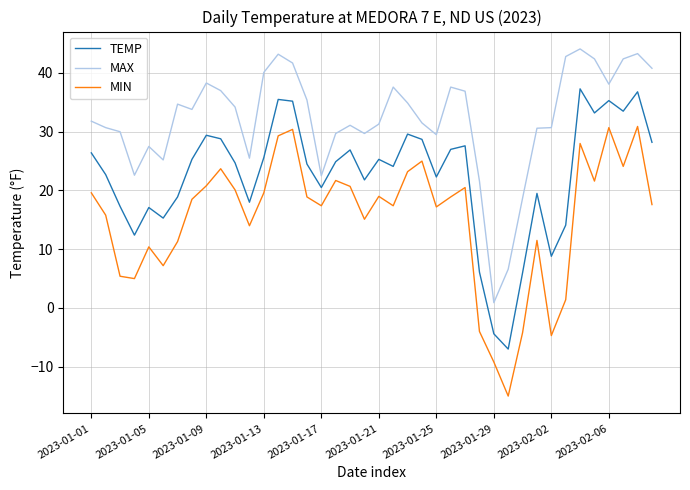

True or false: TEMP and MIN intersect in this chart.

False